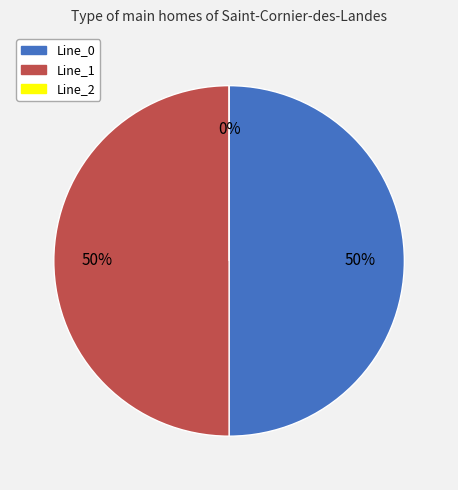

How many segments does this pie chart have?

3